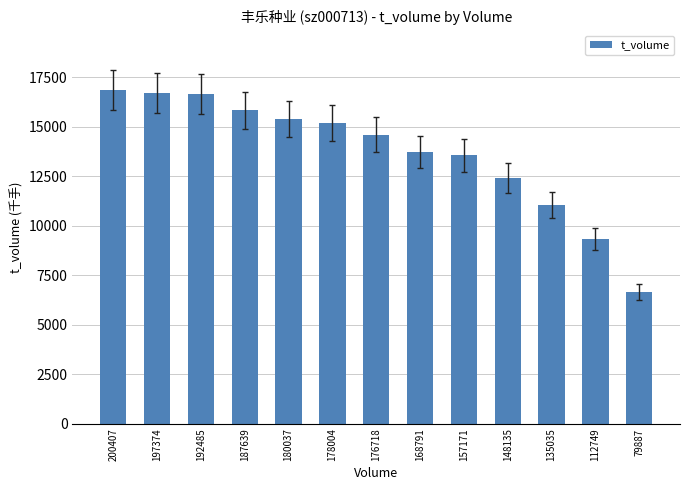

The value at 157171 is 13545. True or false?

True